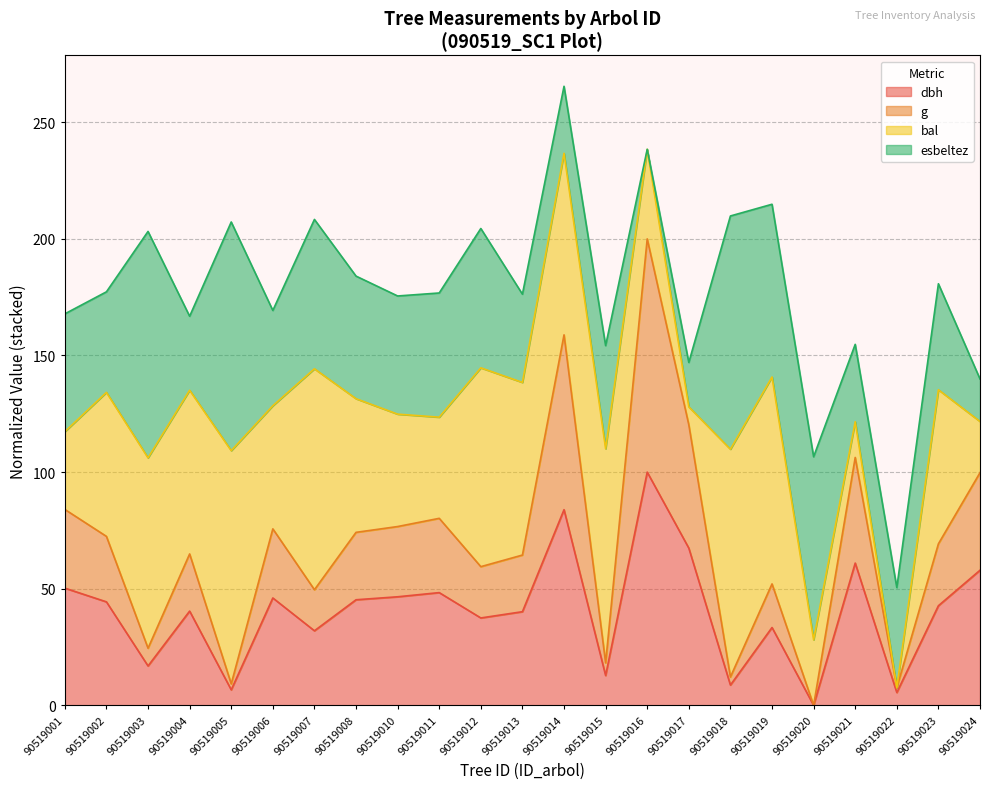

What is the maximum value for dbh?

100.0